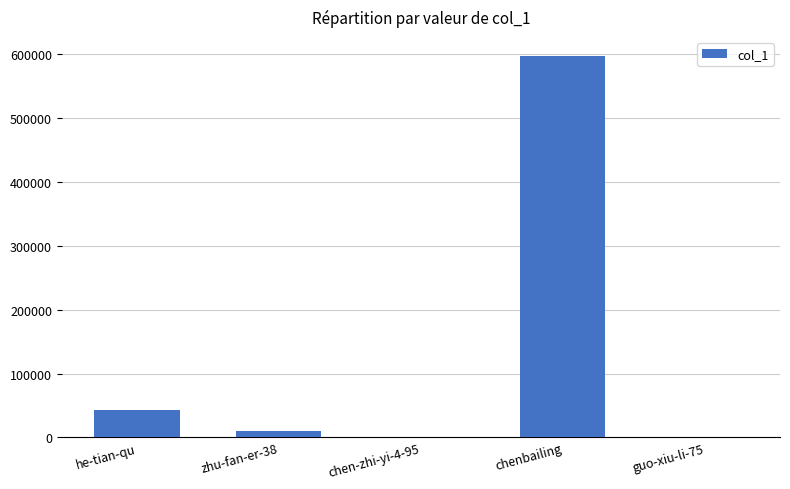

The value at chenbailing is 944948. True or false?

False